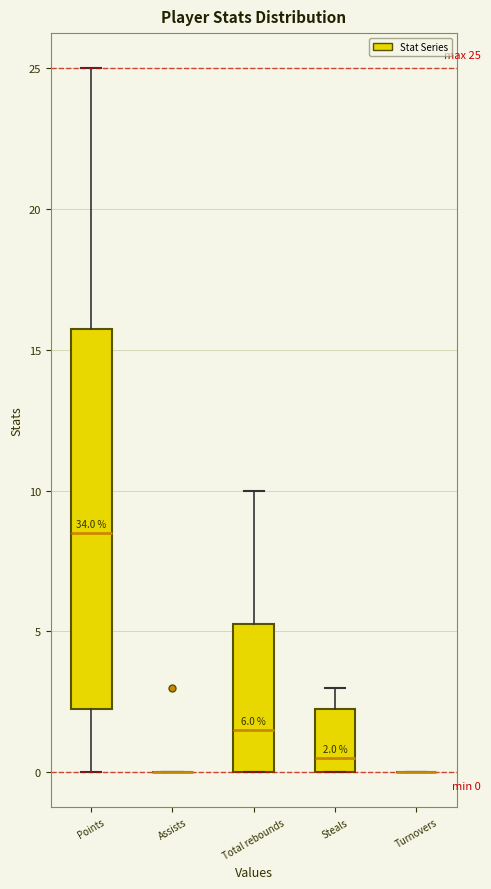

Which box is the tallest, from its lower edge to its upper edge?

Points